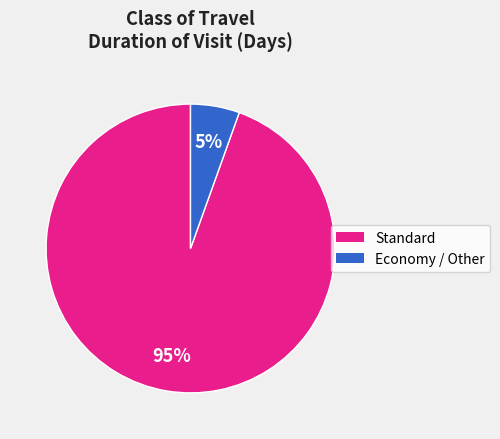

Is there any slice that represents more than half of the pie?

Yes